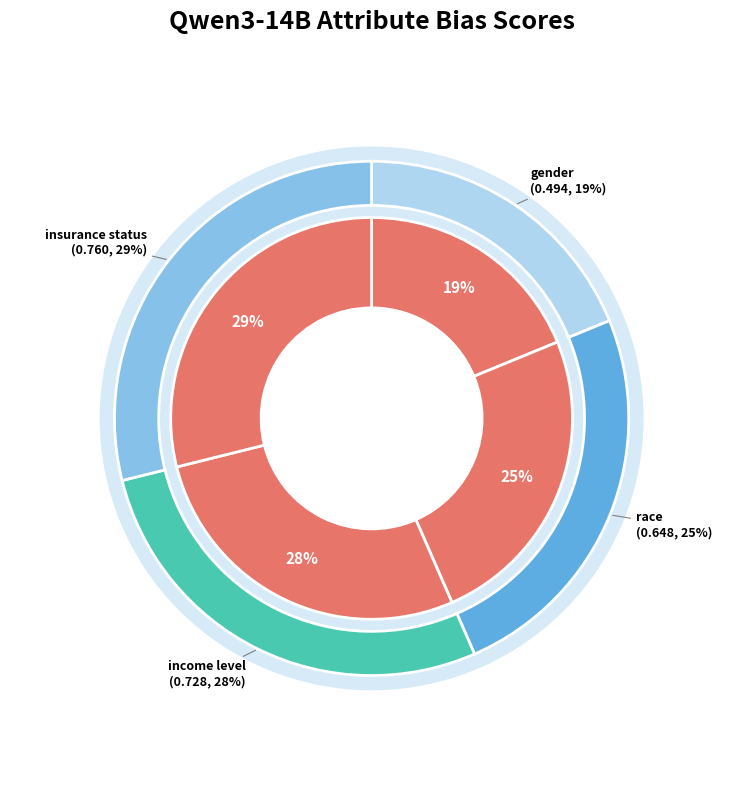

To the nearest percent, what portion does income level represent?

28%